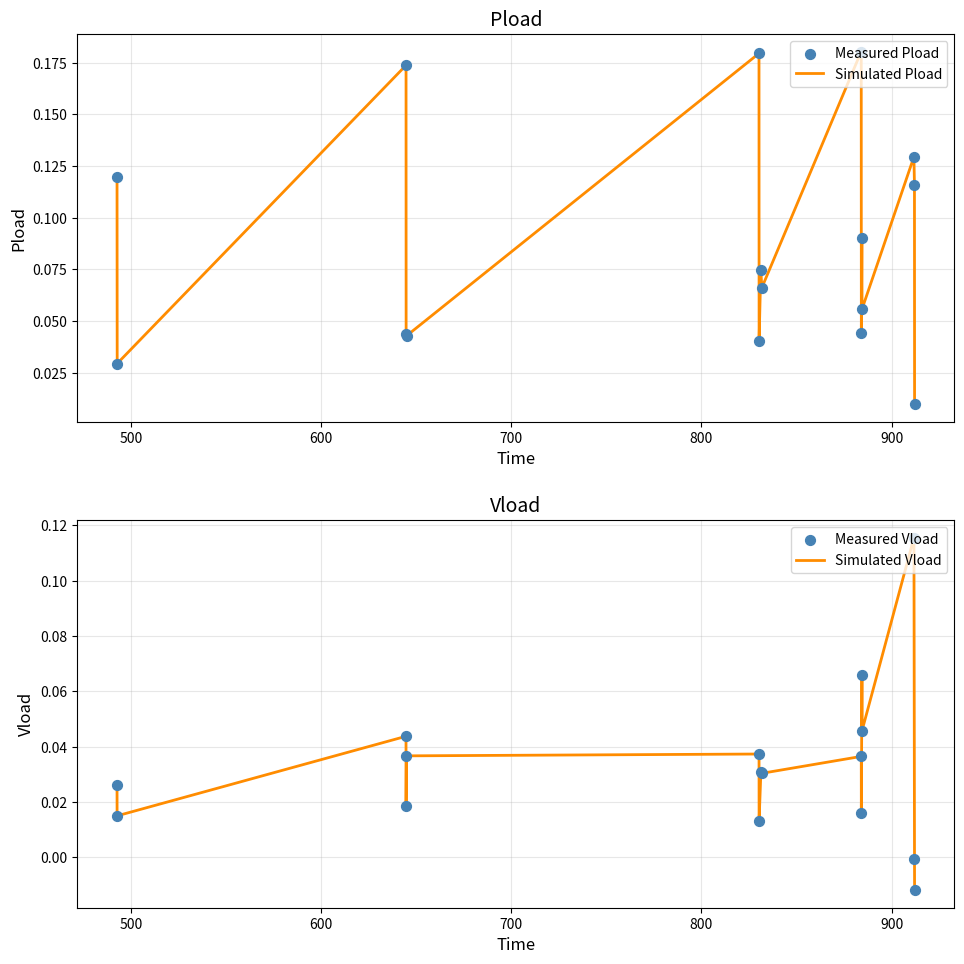

Is the value of Measured Vload at 10 greater than the value of Simulated Pload at 1000?

No